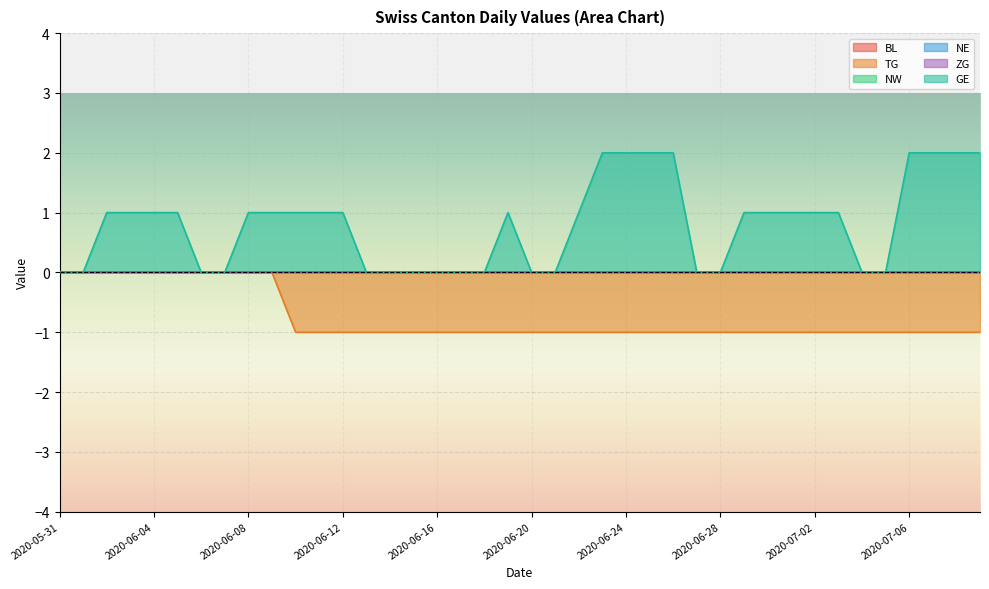

Which series has the widest spread of values?

GE